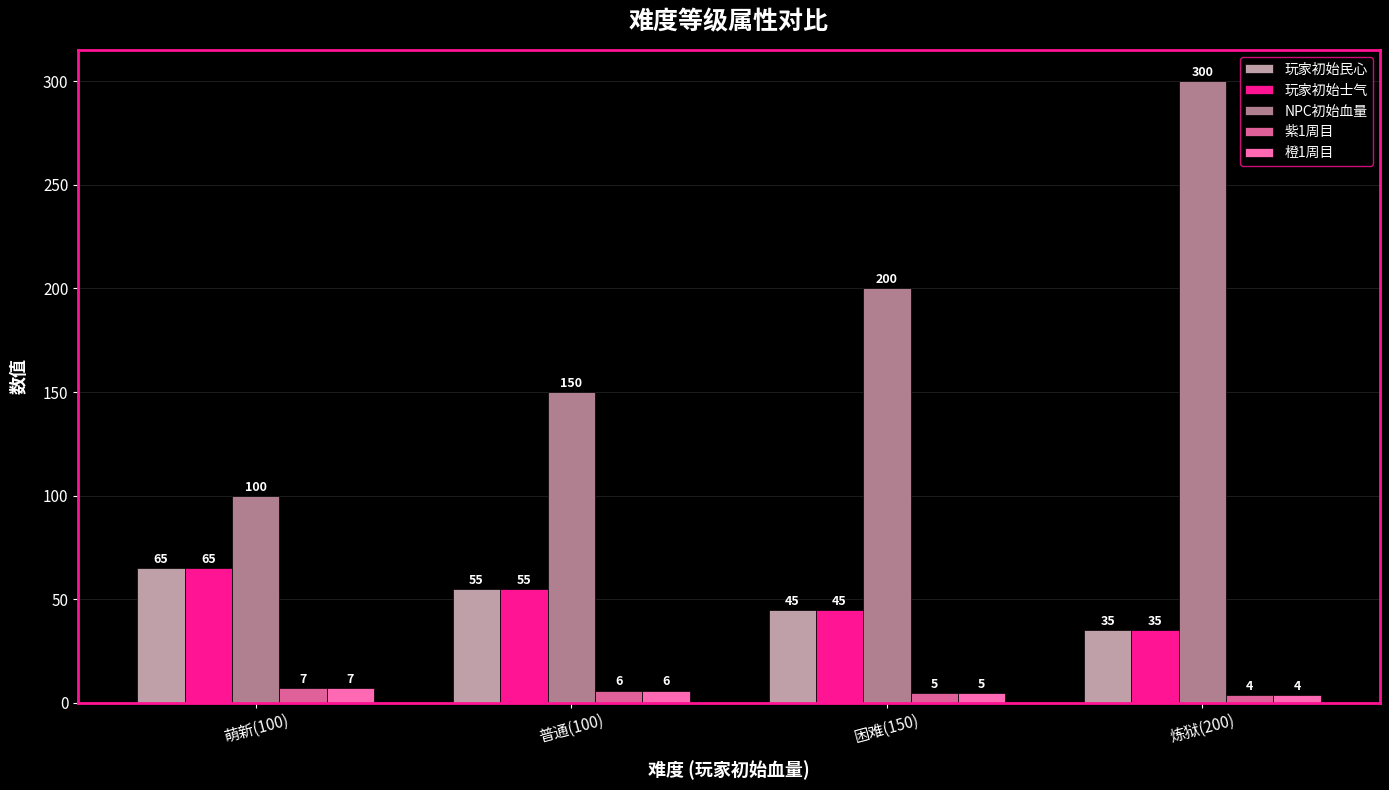

Where does the 橙1周目 series first go above 6?

萌新(100)